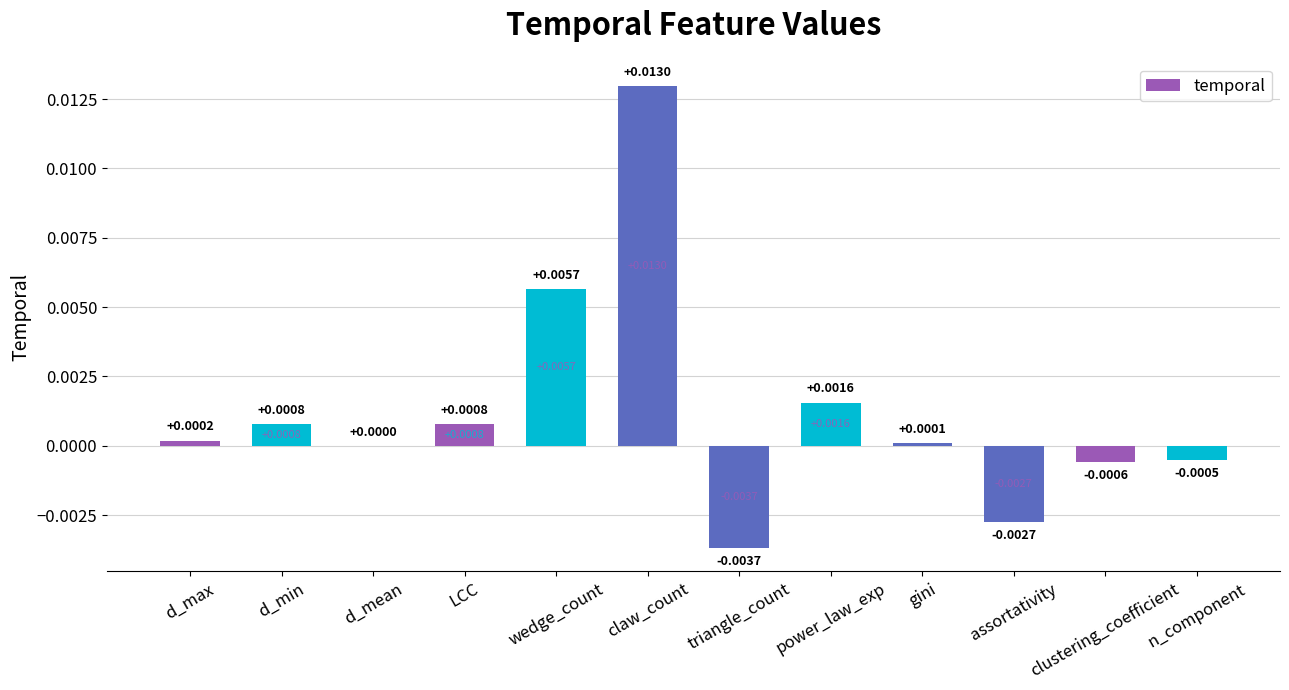

Which category has the highest value across all series?

claw_count